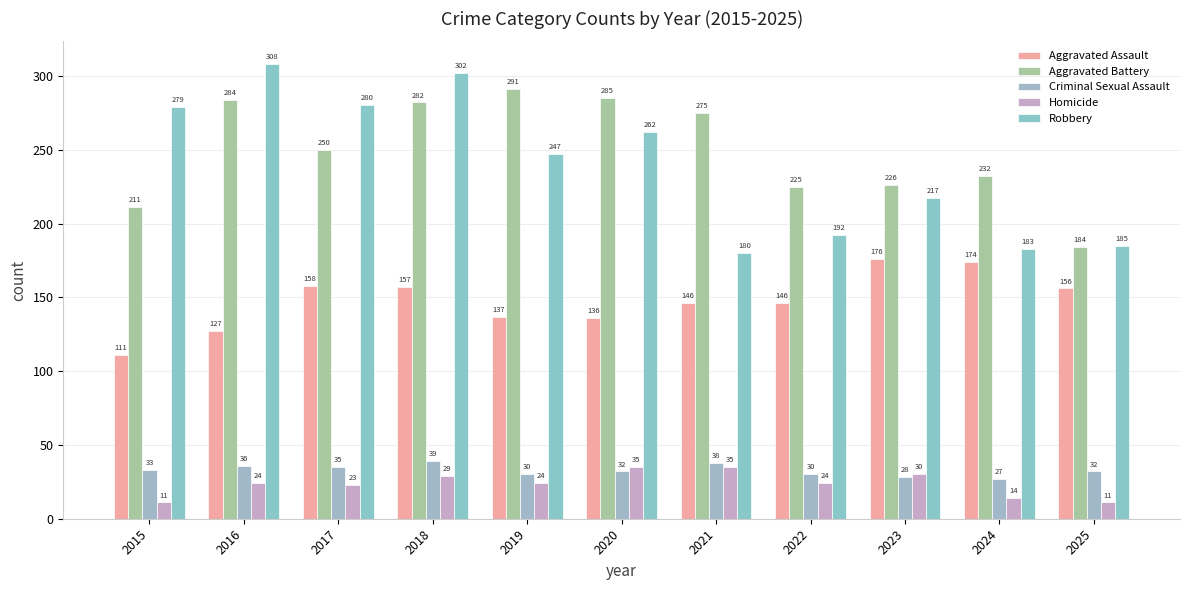

Is the value of Aggravated Assault at 2017 greater than the value of Aggravated Battery at 2016?

No